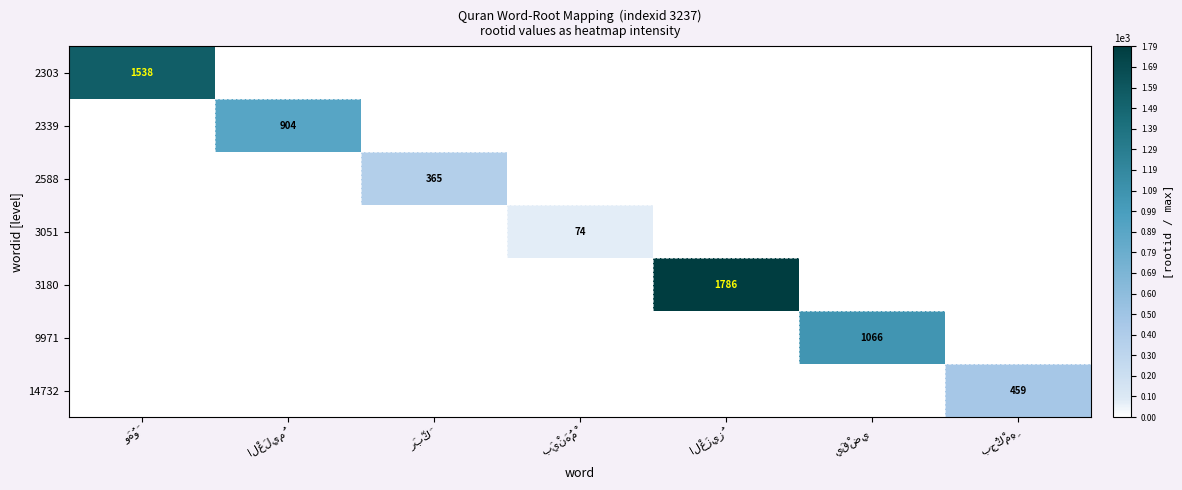

The value of 2588 at رَبَّكَ is 0.3. True or false?

False